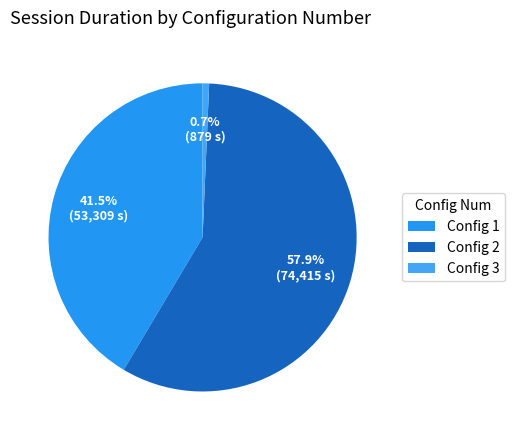

Which category has the smallest portion of the pie?

Config 3